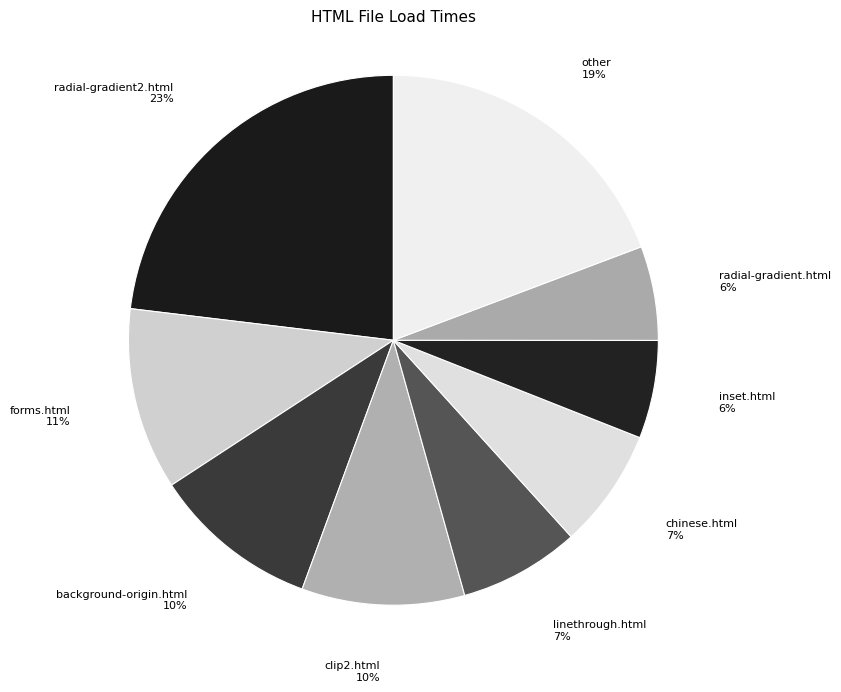

Count the number of slices in the pie.

9